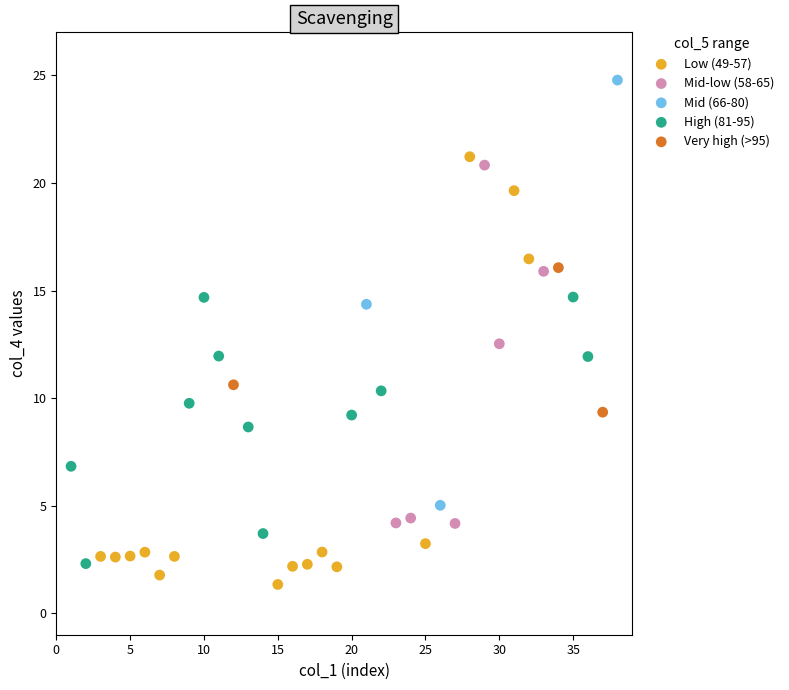

What are all the series names shown in the legend?

Low (49-57), Mid-low (58-65), Mid (66-80), High (81-95), Very high (>95)